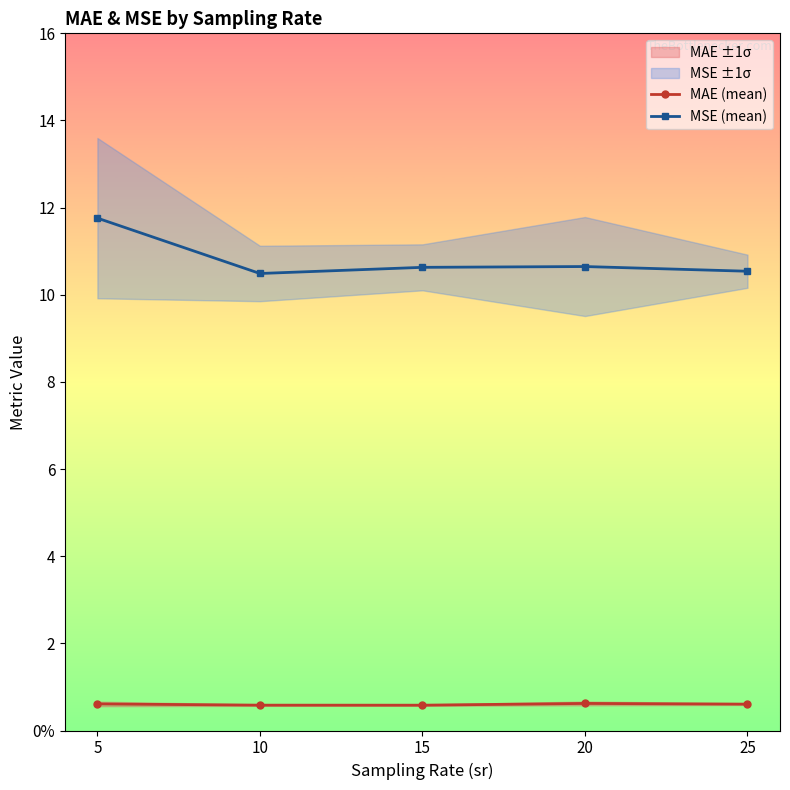

Count the number of categories in the chart.

5